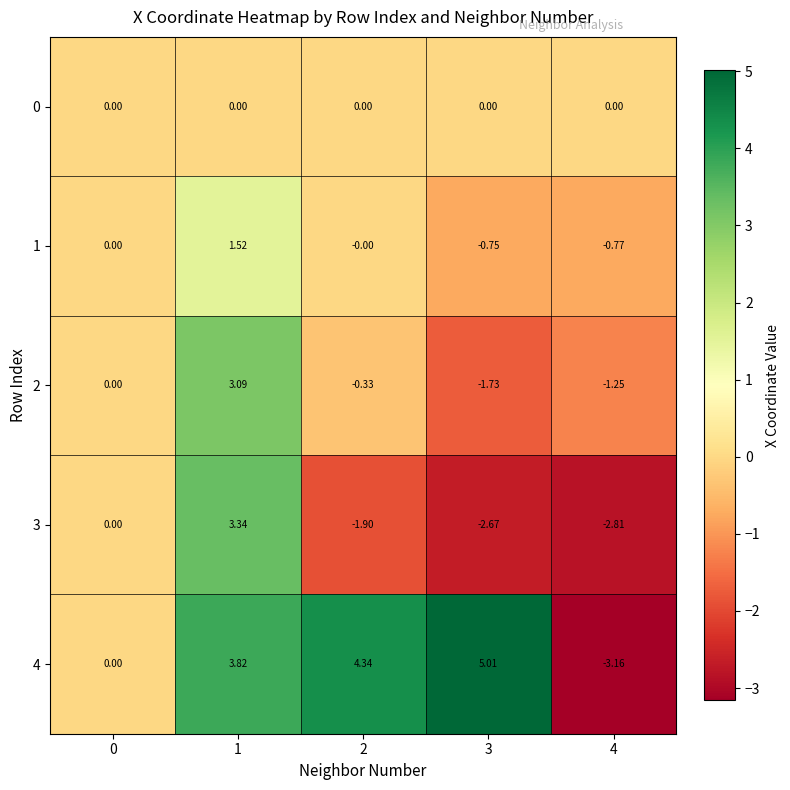

Is the value of 2 at 3 greater than the value of 4 at 2?

No